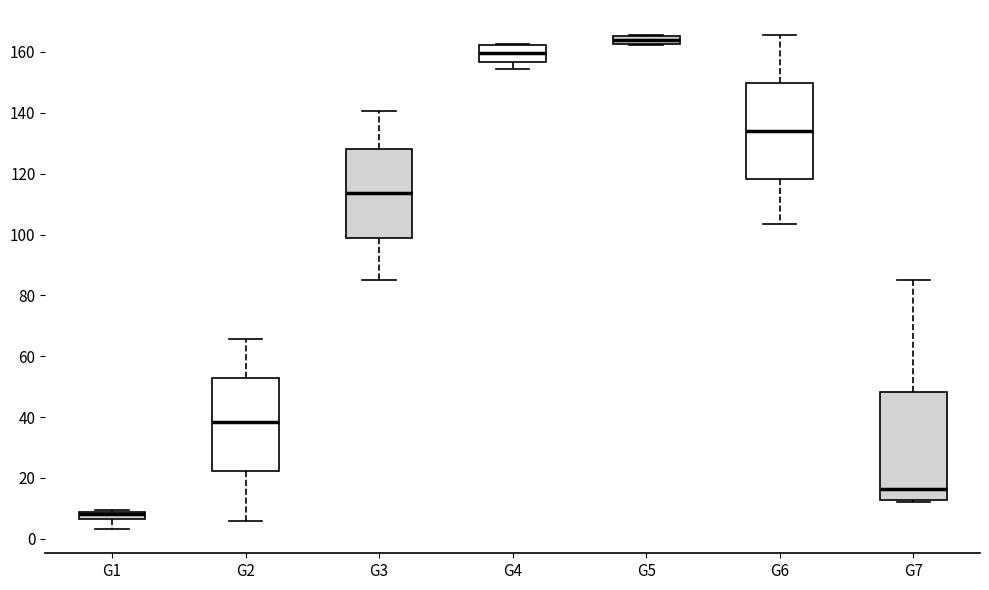

Where is the lower edge of the box for G3 on the y-axis? The values are not printed on the chart, so give them approximately, as read against the axis.

100